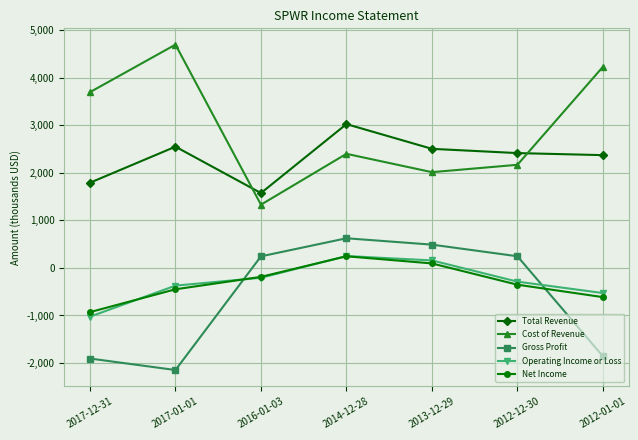

What is the minimum value shown in the chart?

-2147.8